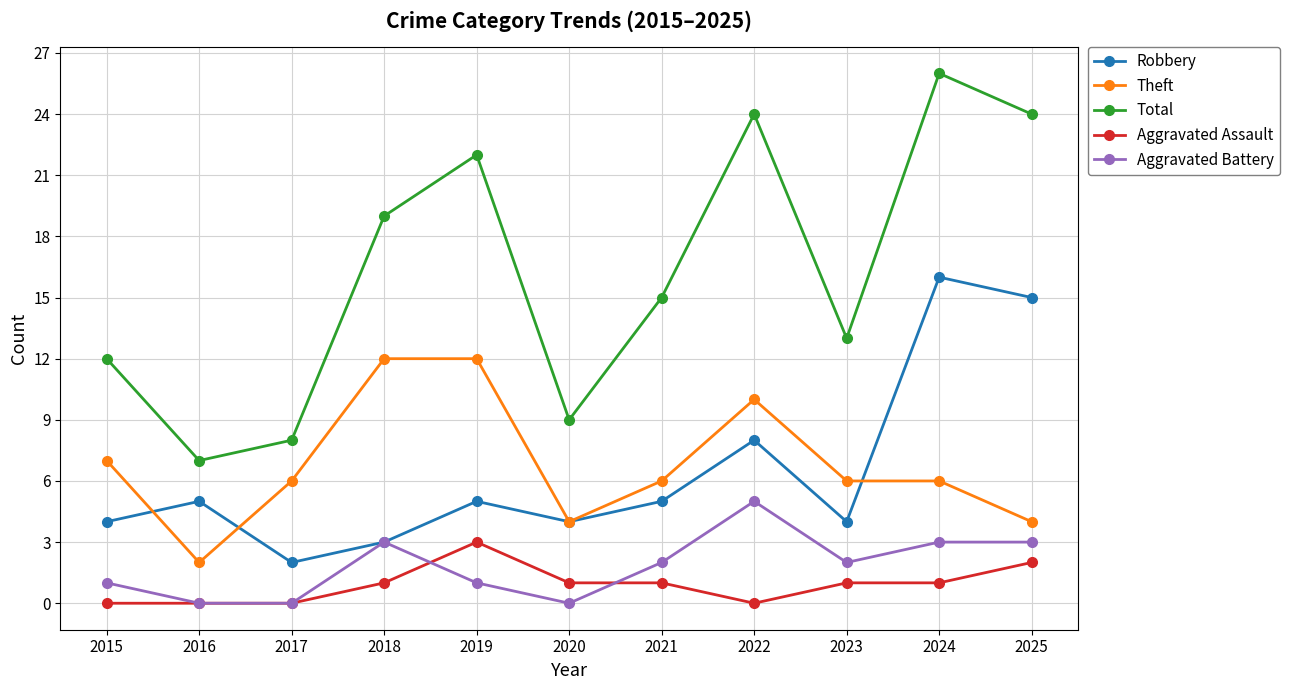

What is the sum of all Total values?

179